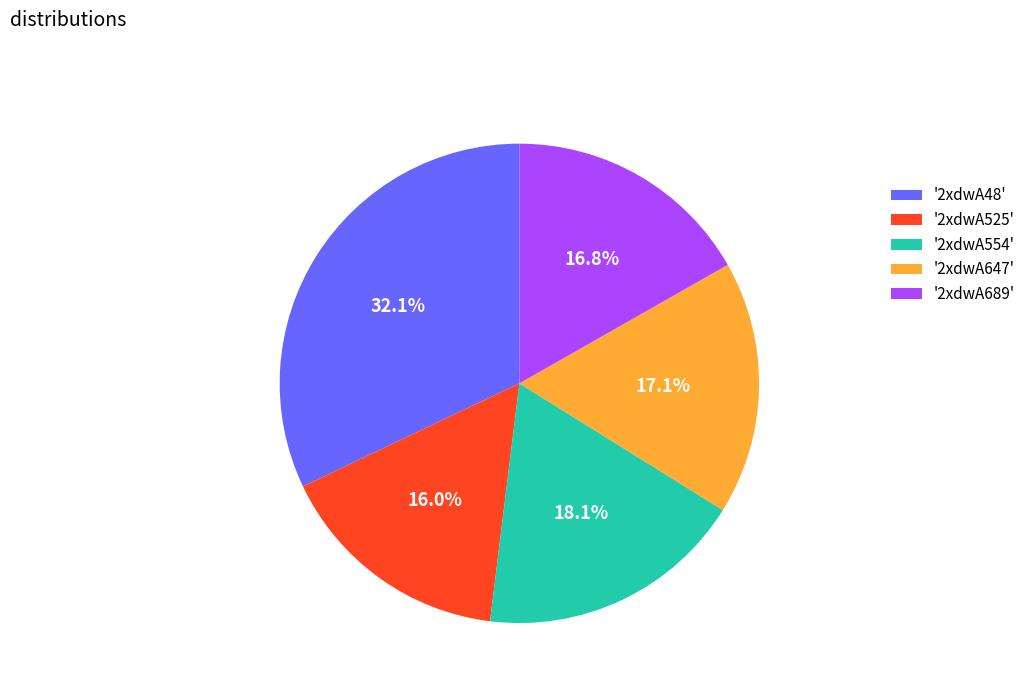

Combined, what portion of the pie is '2xdwA554' and '2xdwA525'?

34.1%